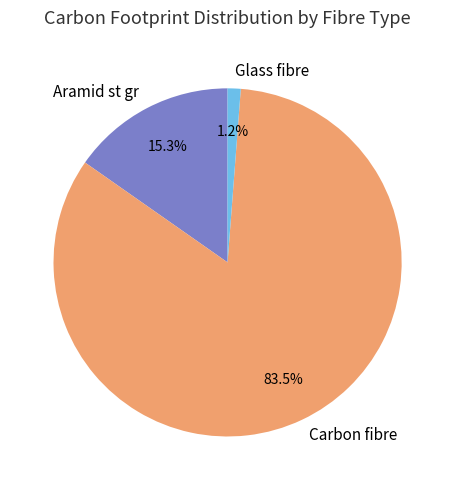

Between Aramid st gr and Glass fibre, which is larger?

Aramid st gr